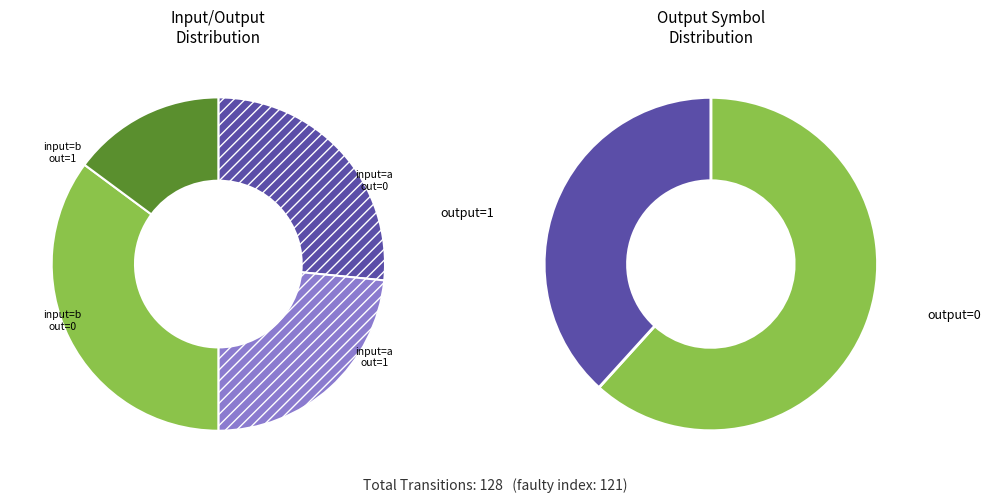

Is there a majority slice in this chart?

No